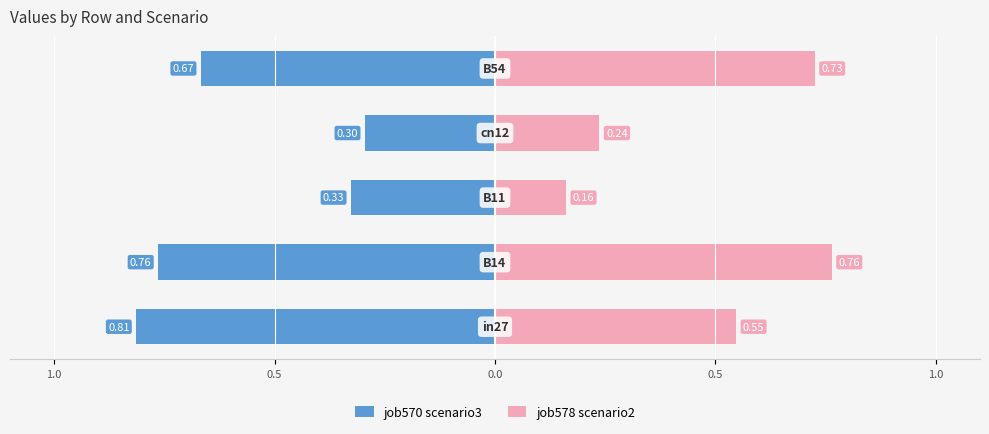

What is the difference between the maximum and minimum values in the job578 scenario2 series?

0.6